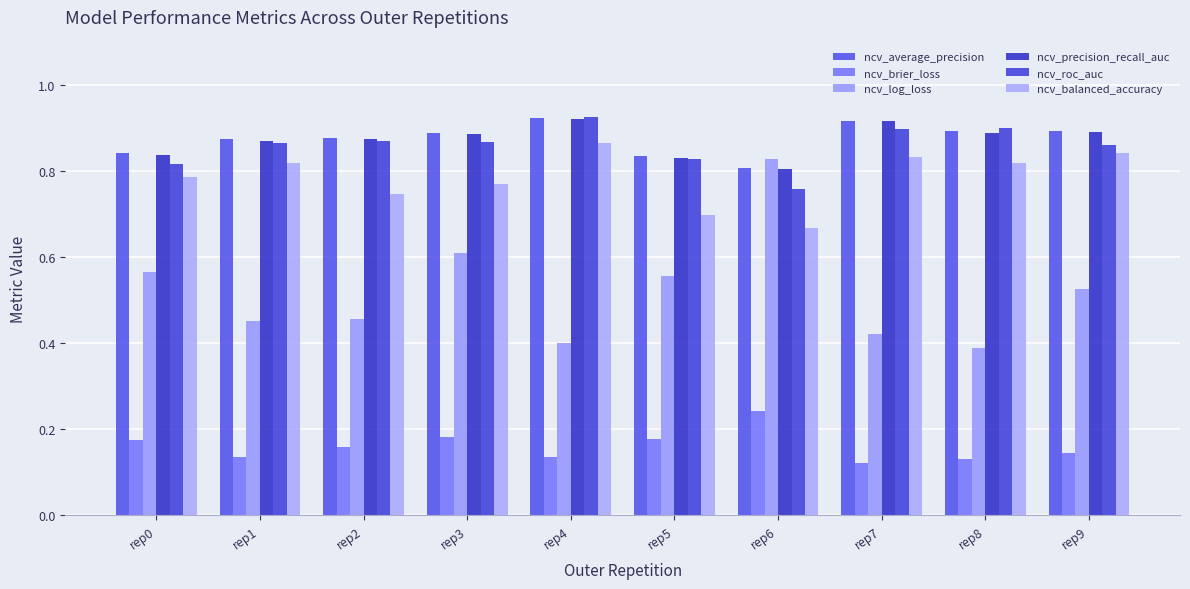

The ncv_log_loss series shows 0.8 at rep6. True or false?

True